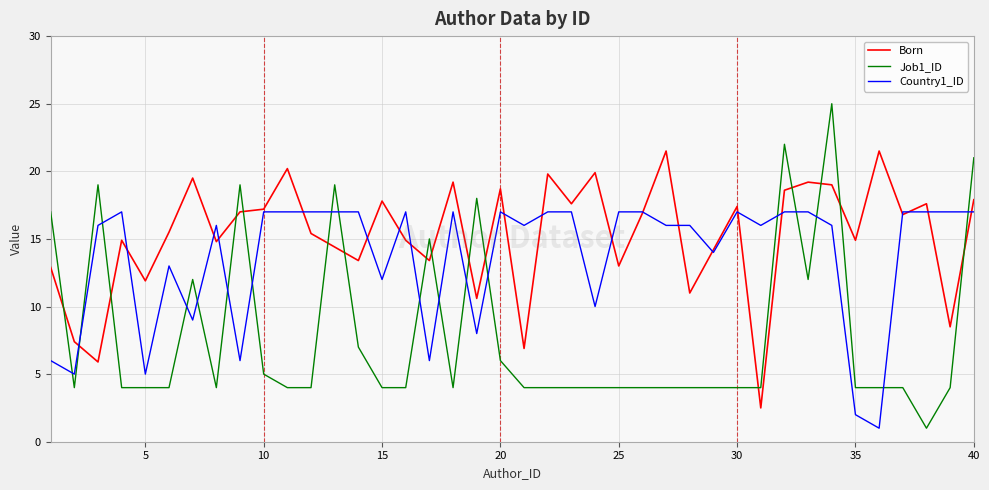

What is the maximum value shown in the chart?

25.0